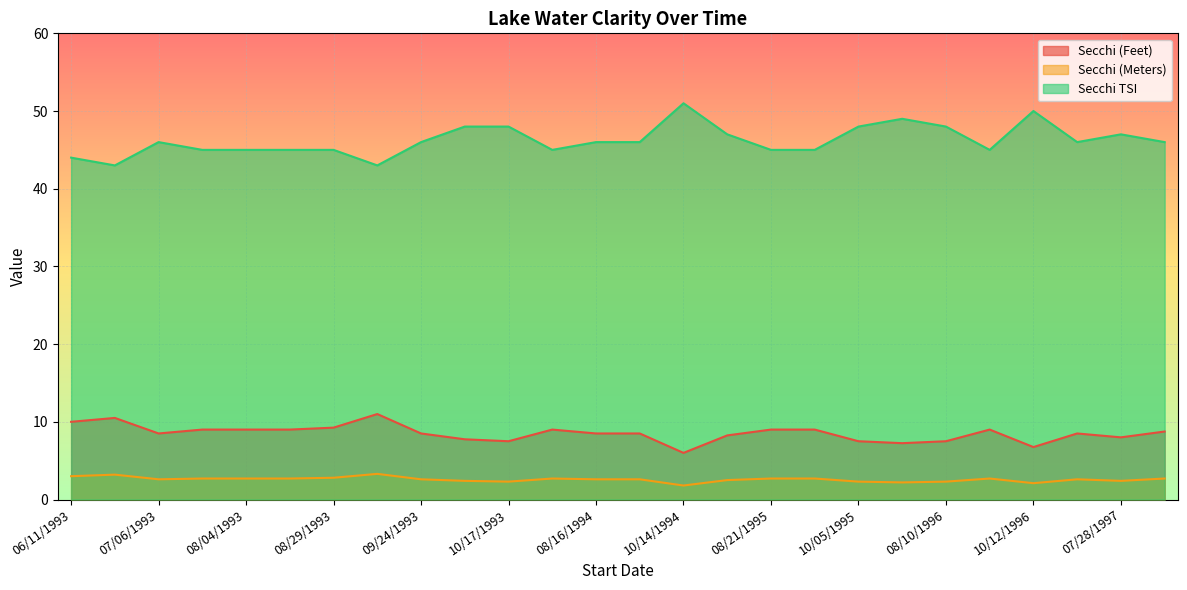

How many interior local valleys does the Secchi (Feet) series have?

6